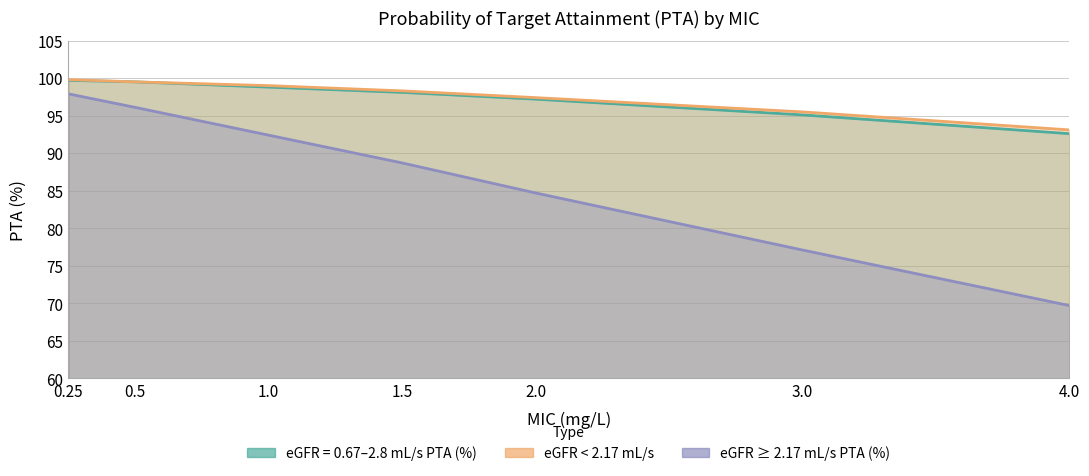

Rank the series at 1.0 from highest to lowest value.

eGFR < 2.17 mL/s, eGFR = 0.67–2.8 mL/s PTA (%), eGFR ≥ 2.17 mL/s PTA (%)